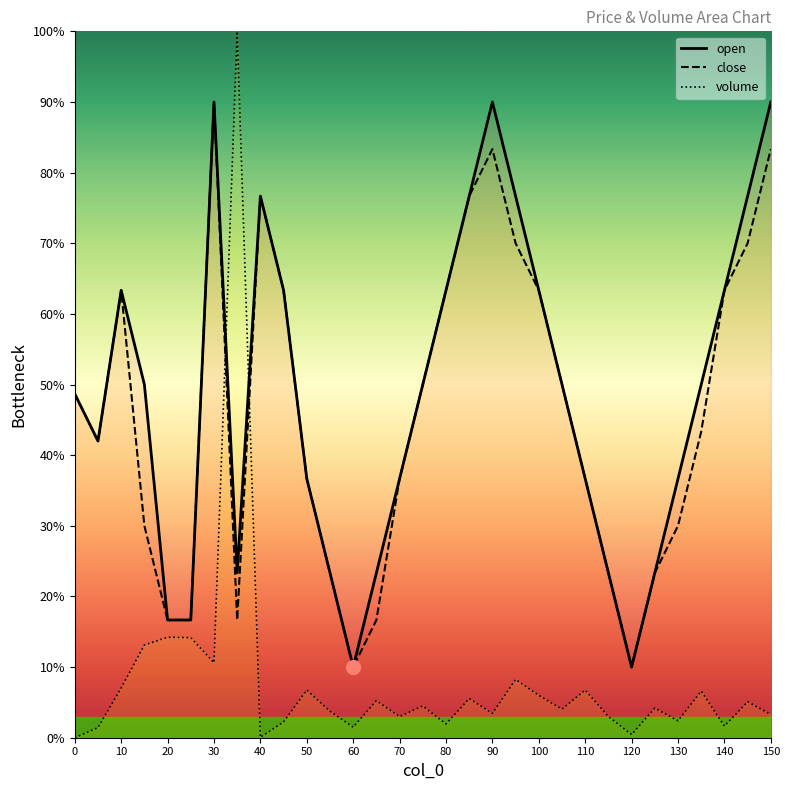

What is the average value of the volume series?

8.1